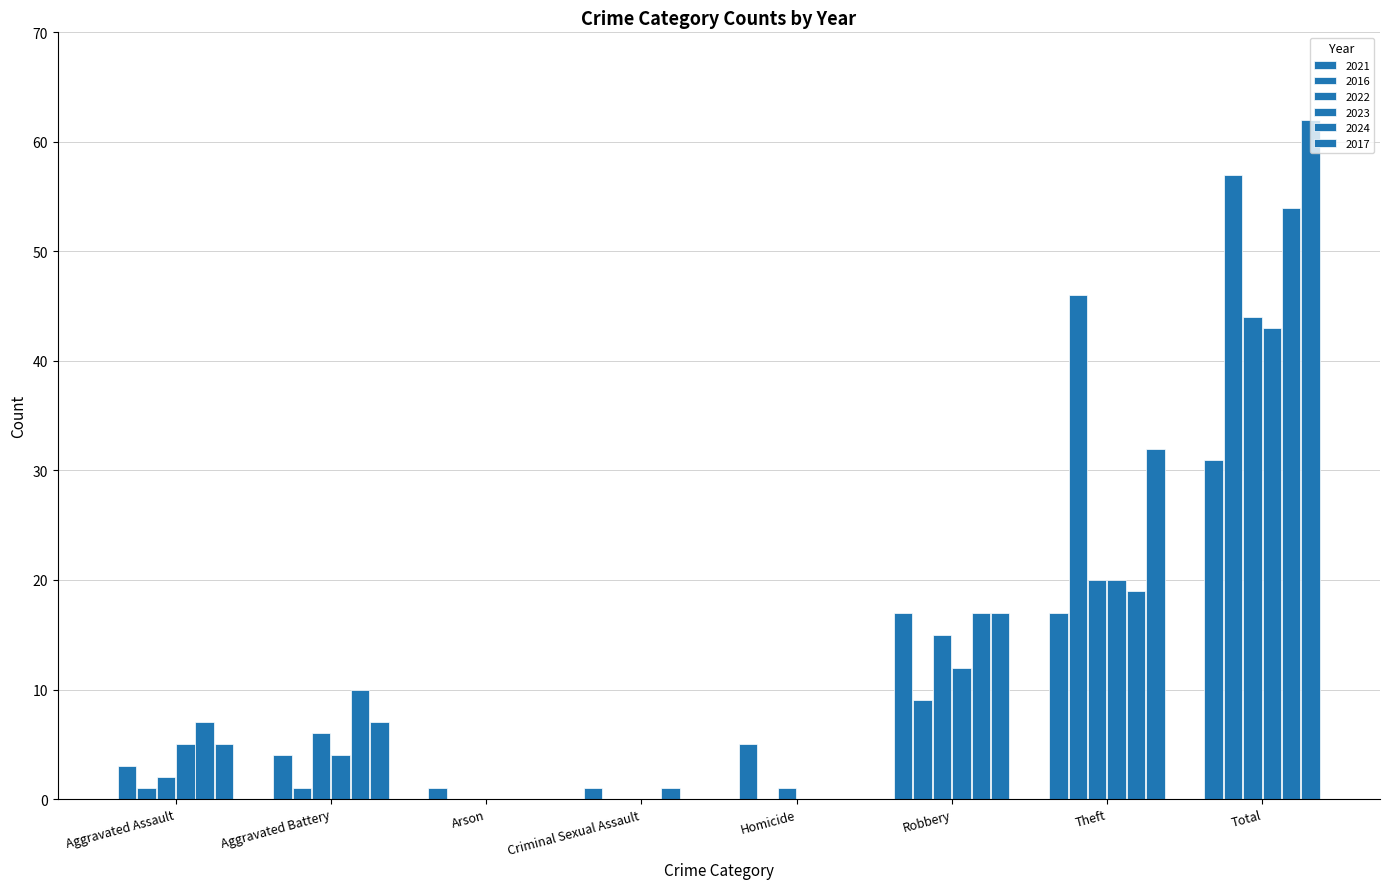

Is it true that 2023 equals 5 at Aggravated Assault?

True